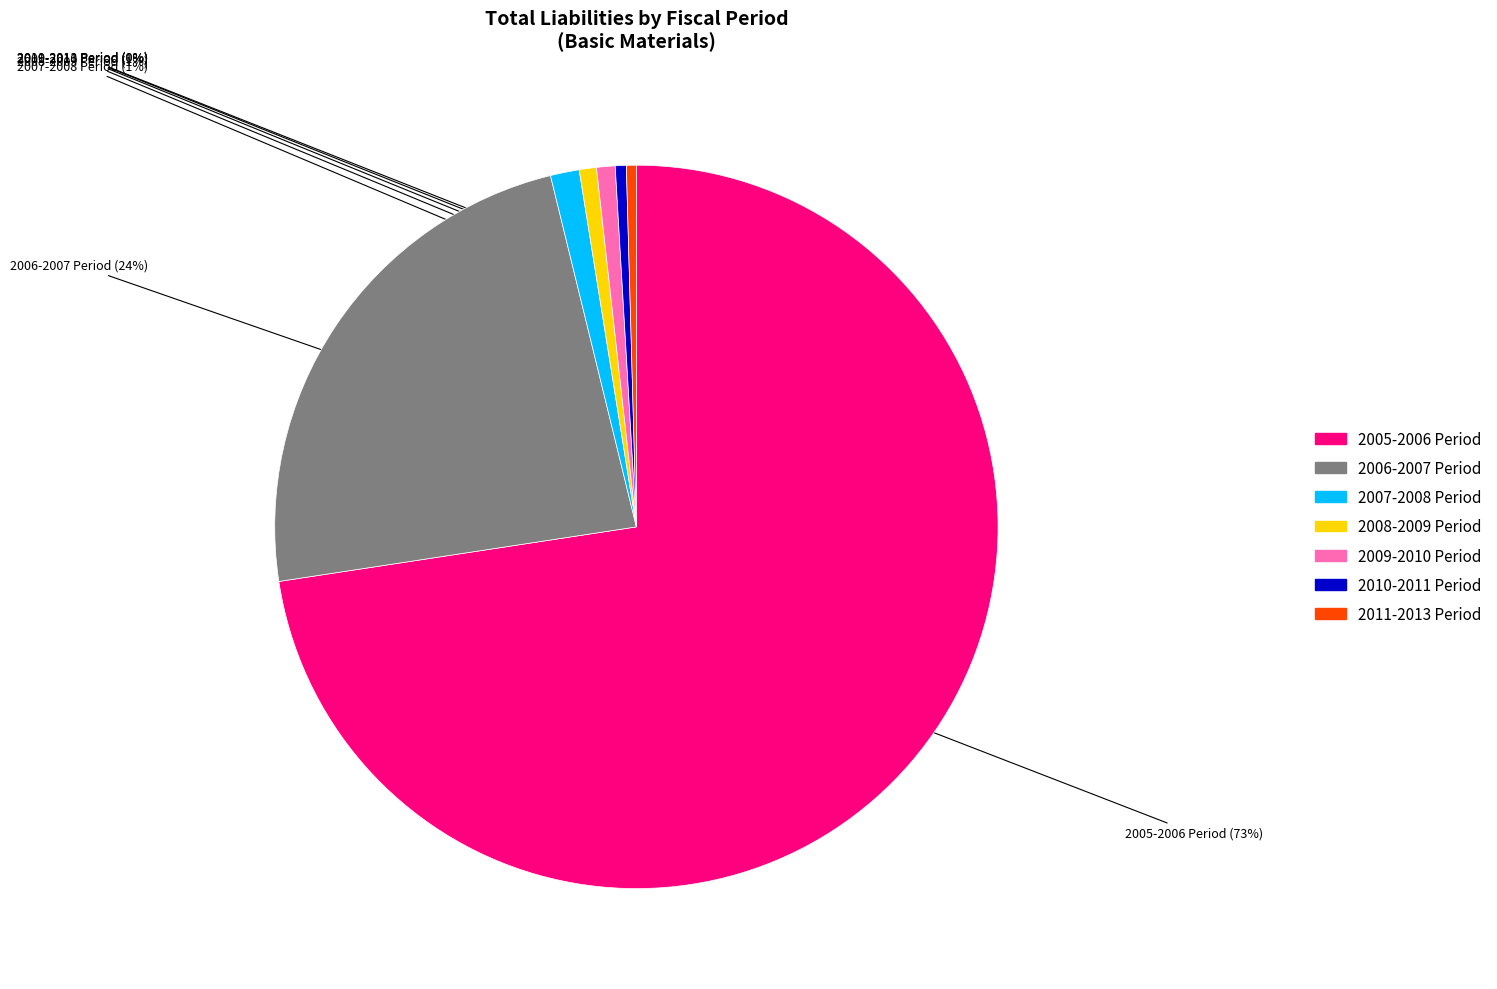

How many slices are in this pie chart?

7